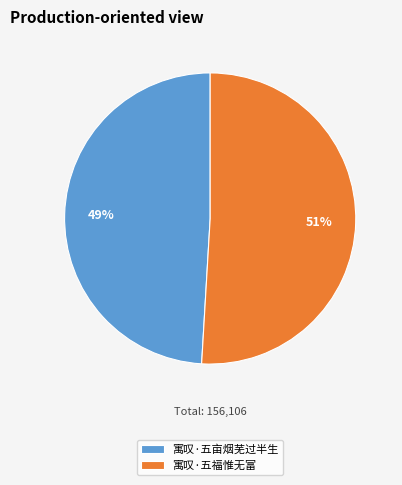

What is the ratio of the value at 寓叹·五亩烟芜过半生 to the value at 寓叹·五福惟无富?

1.0